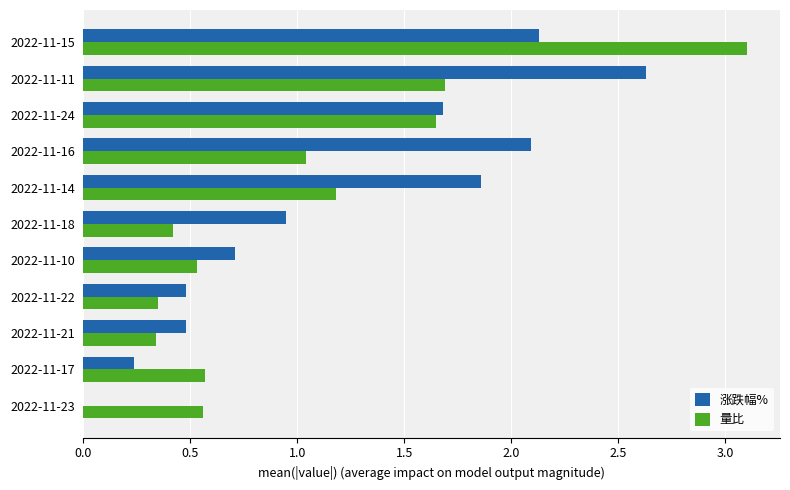

Which series changed the most between 2022-11-22 and 2022-11-24?

量比